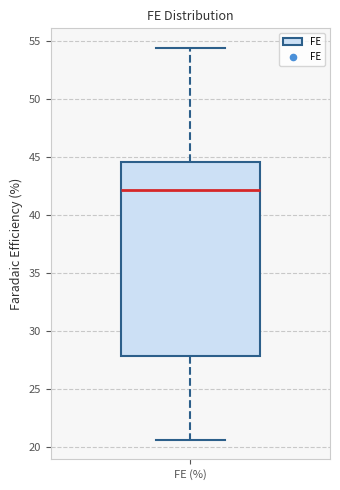

Read this box plot against the y-axis: the position of the median line, the range covered by the box, and the ends of both whiskers. The values are not printed on the chart, so give them approximately, as read against the axis.

median 42.0, box 28.0 to 44.5, whiskers 20.5 to 54.5